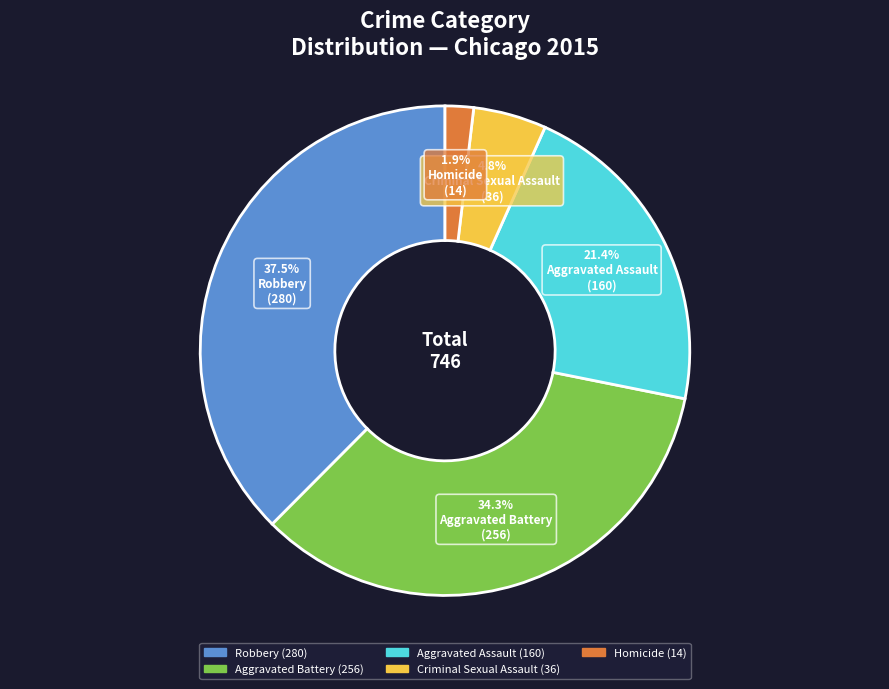

Is there a majority slice in this chart?

No